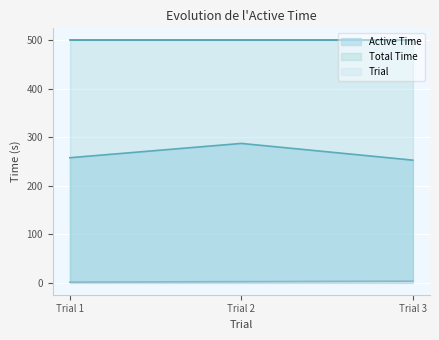

What is the sum of the Active Time values at Trial 1 and Trial 2?

545.2